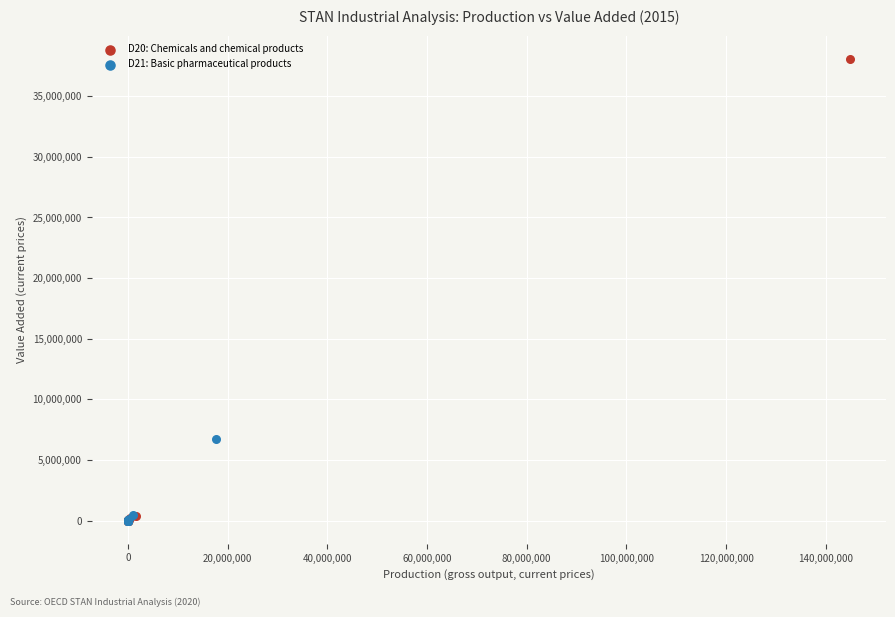

Which series has the widest spread of Y values?

D20: Chemicals and chemical products